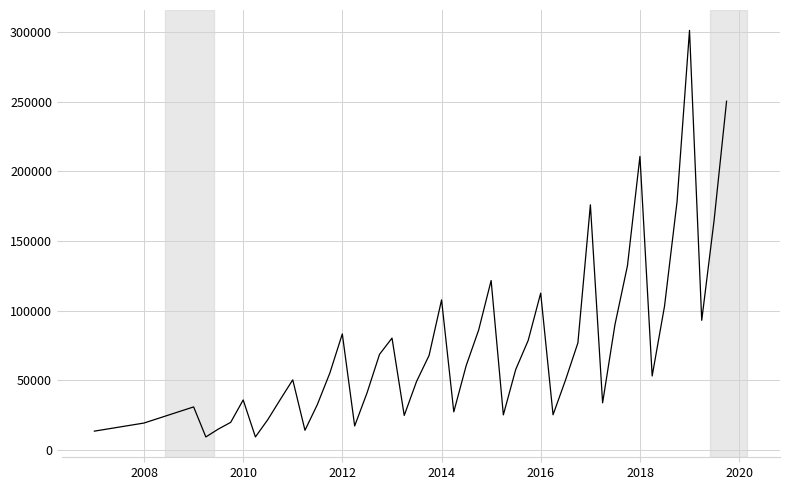

What is the smallest value displayed?

9159